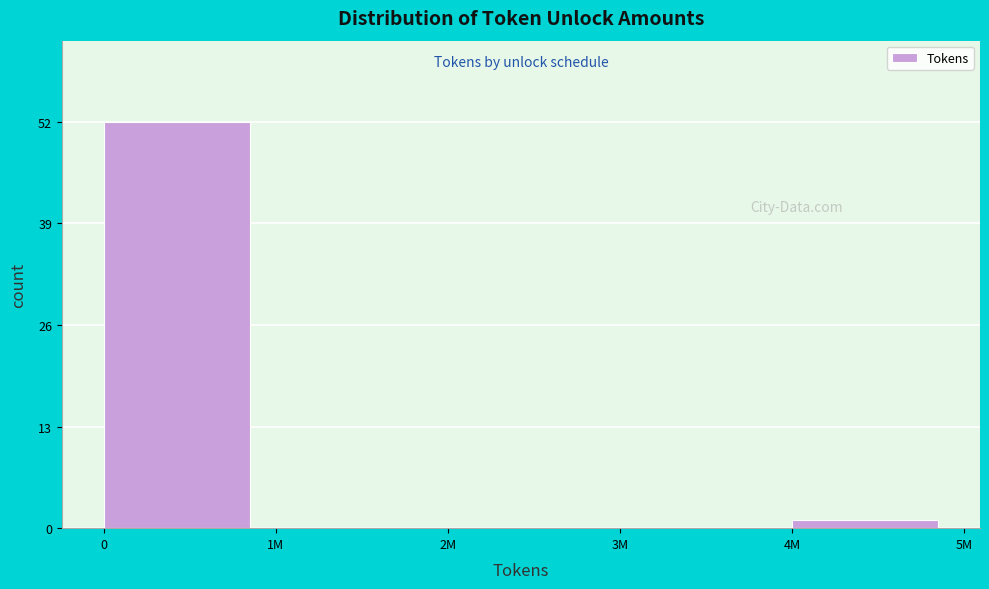

Reading right to left, list all the values displayed in this chart.

4M=1	3M=0	2M=0	1M=0	0=52